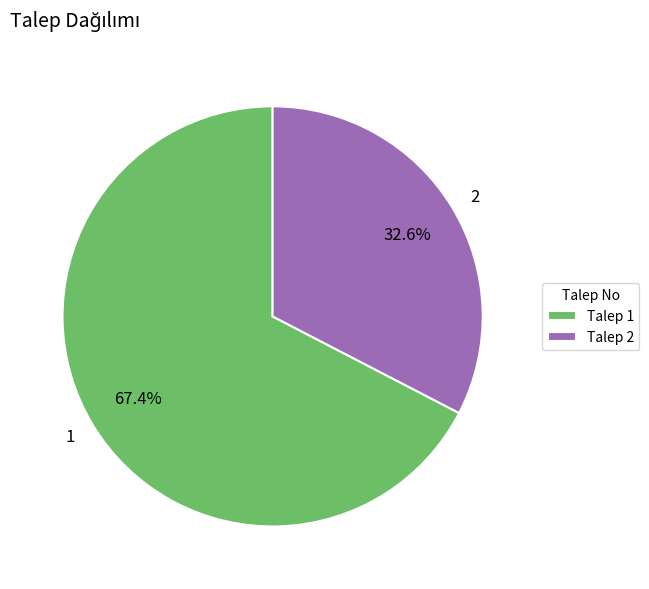

To the nearest percent, what is the combined percentage of 1 and 2?

100%